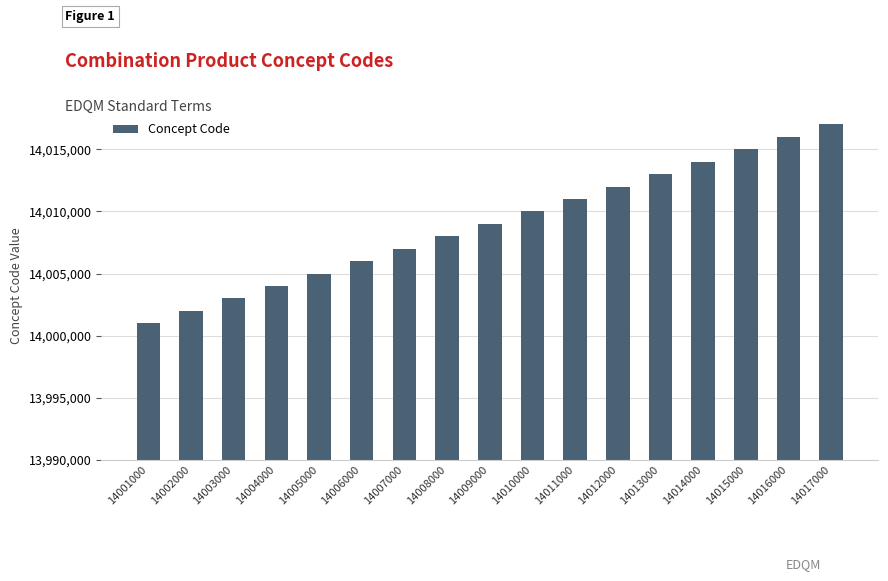

True or false: the data shows 5945245 at 14009000.

False